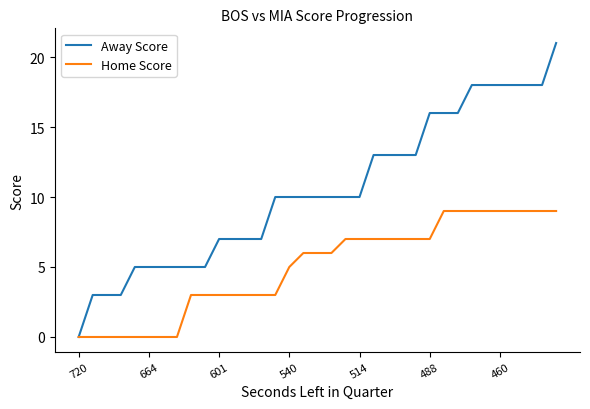

List the series in order of their overall mean, lowest first.

Home Score, Away Score